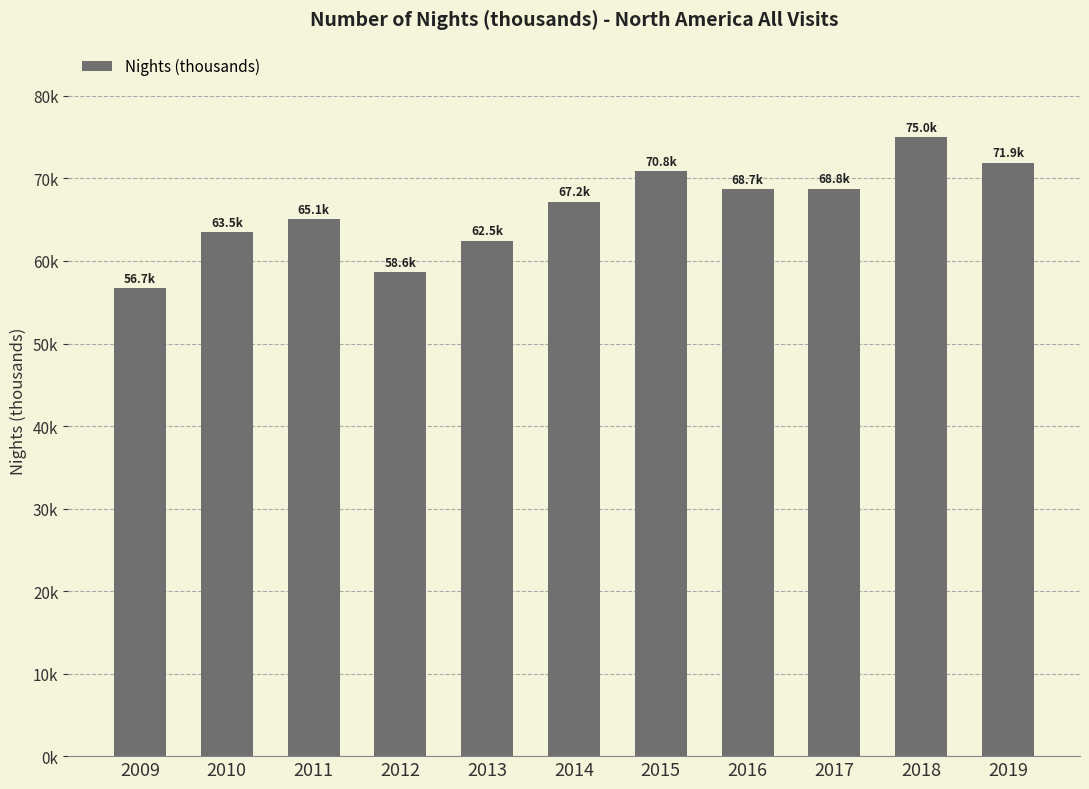

What is the change in value from 2013 to 2015?

+8379.1